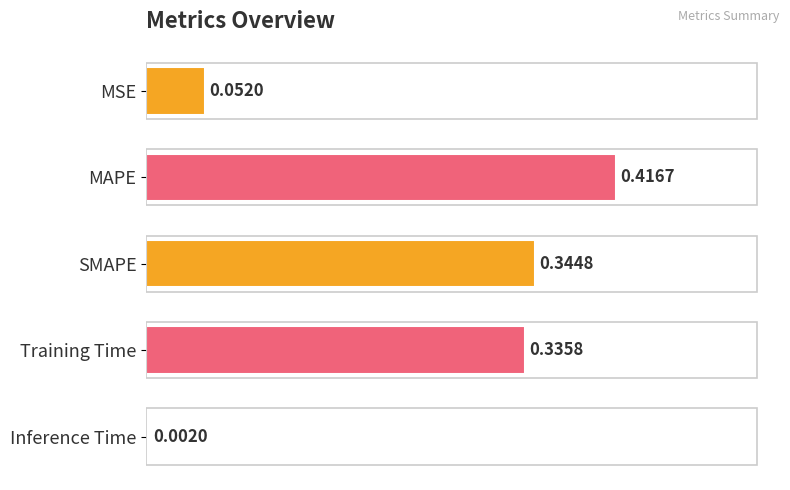

Which label corresponds to the smallest value in the chart?

Inference Time